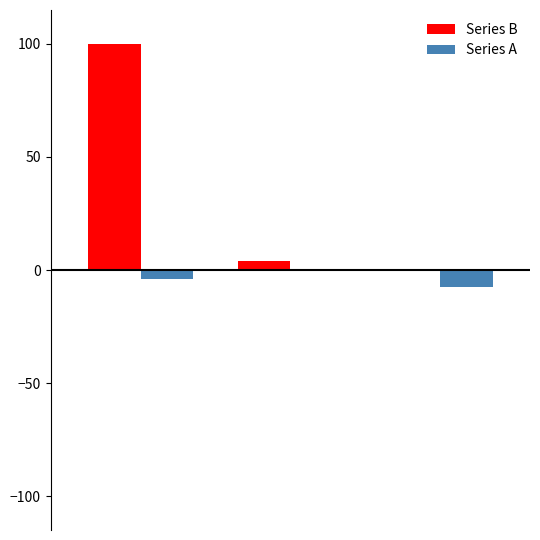

What is the greatest value displayed?

100.0